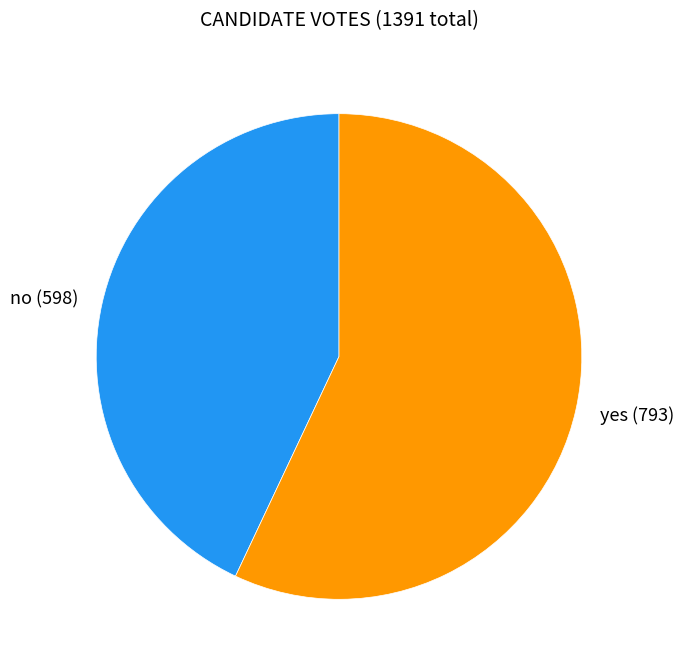

Rank the categories by value from lowest to highest.

no, yes